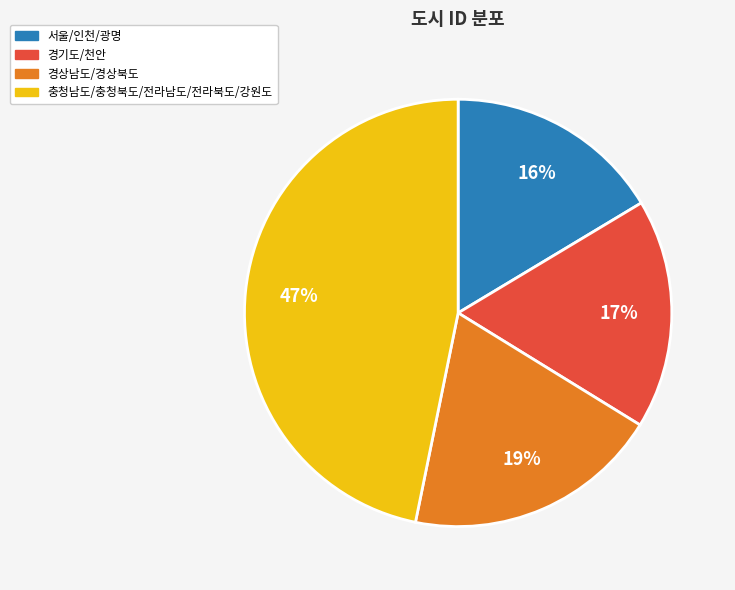

Is there any slice that represents more than half of the pie?

No